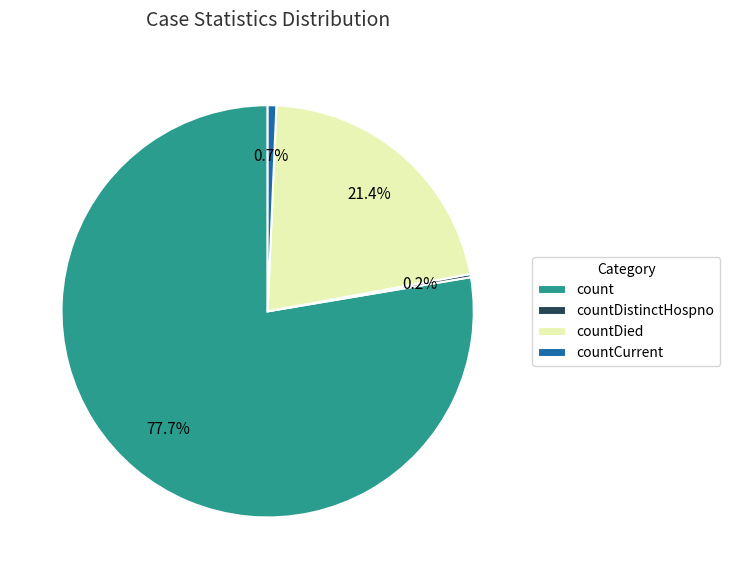

What is the largest slice in the pie chart?

count